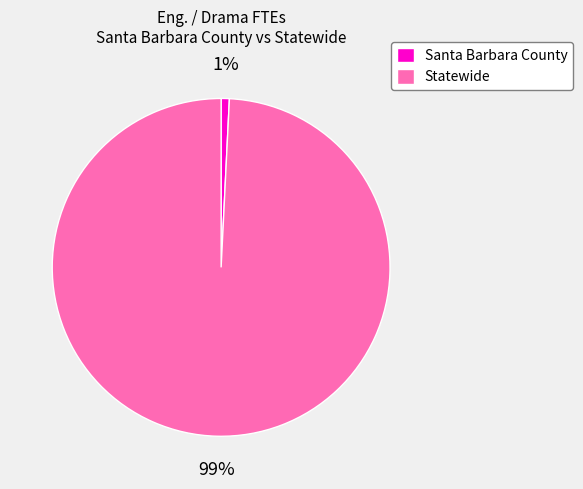

Rank the categories by value from lowest to highest.

Santa Barbara County, Statewide